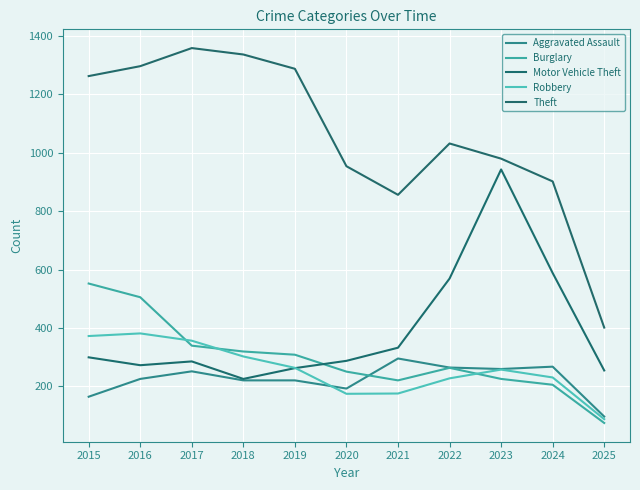

At which category does Robbery reach its first local peak?

2016